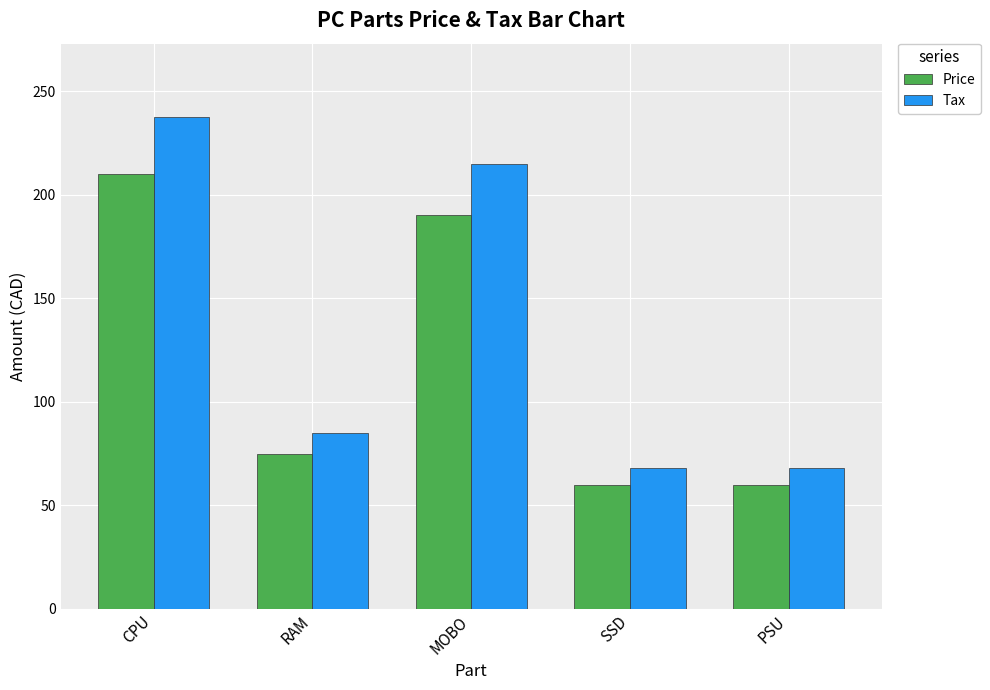

Reading left to right, extract all data points from this chart.

Price: CPU=210.0	RAM=75.0	MOBO=190.0	SSD=60.0	PSU=60.0
Tax: CPU=237.3	RAM=84.7	MOBO=214.7	SSD=67.8	PSU=67.8